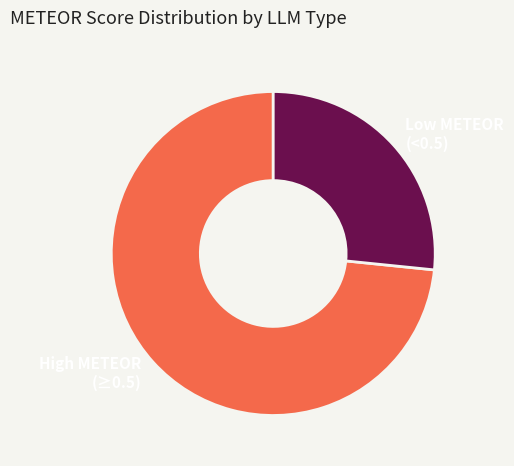

Combined, do High METEOR (≥0.5) and Low METEOR (<0.5) account for over 50%?

Yes